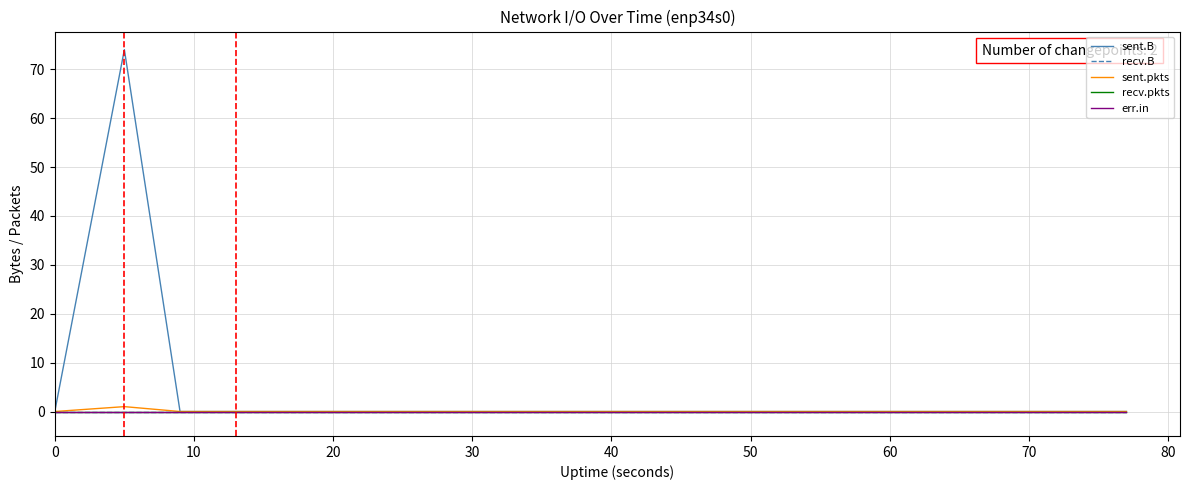

Is this an area chart (filled region under the line)?

No